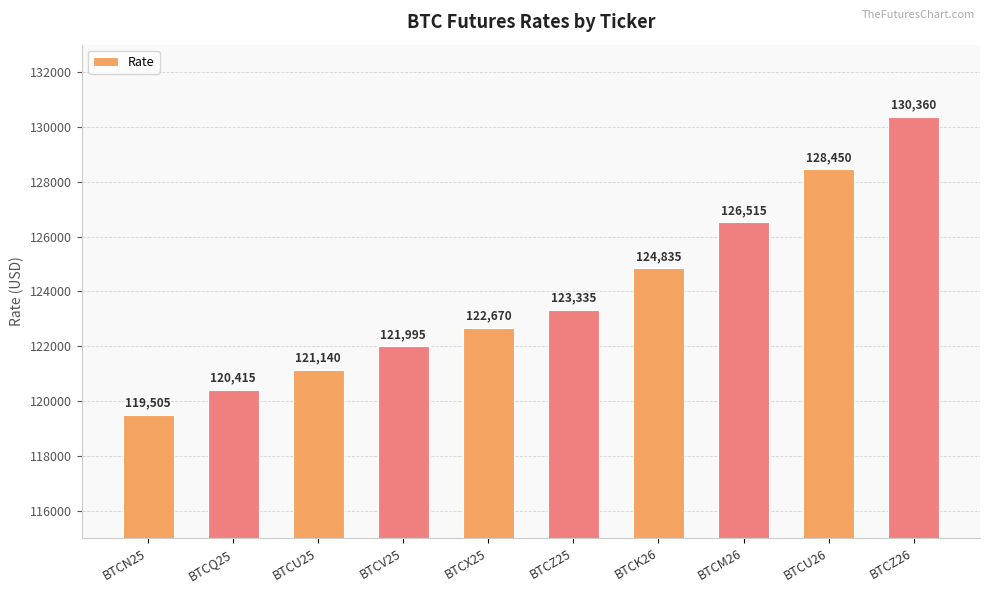

What is the value of the 4th bar from the left?

121995